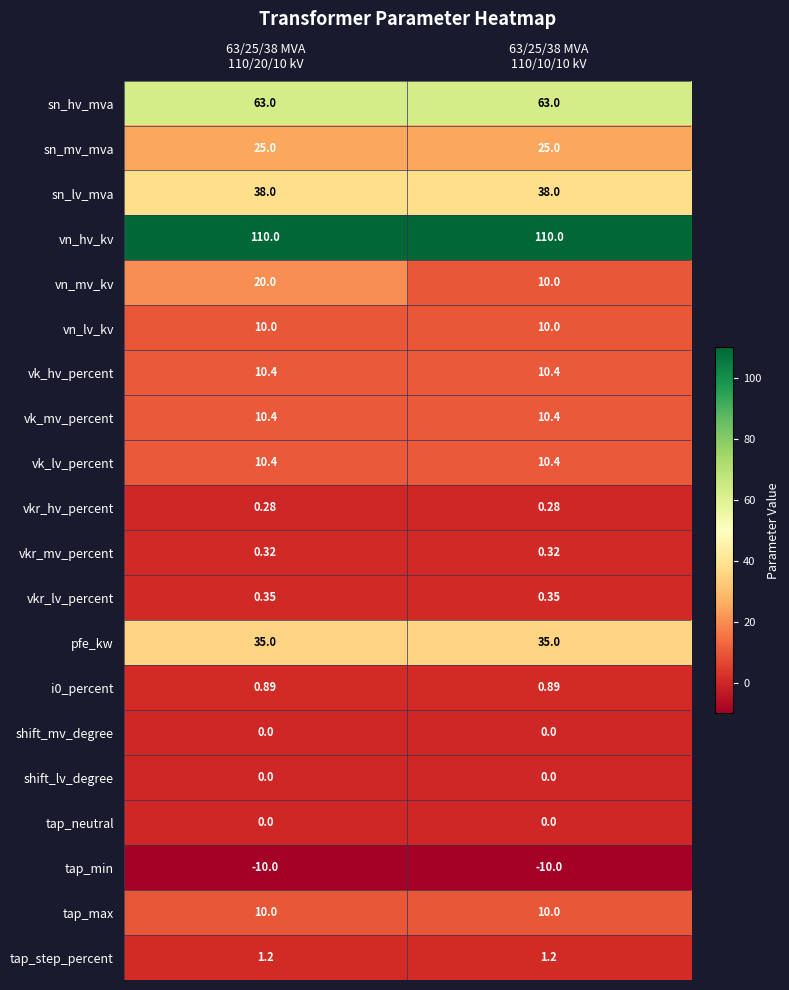

Which series has the widest spread of values?

vn_mv_kv